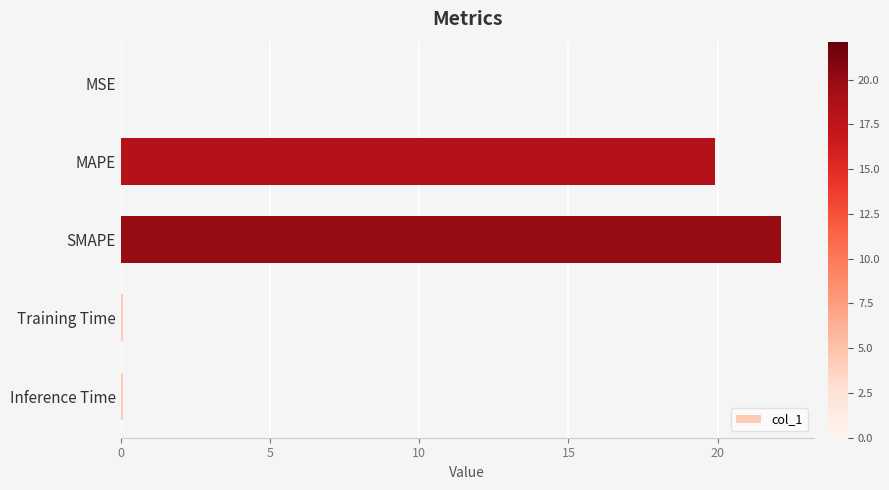

The chart shows a value of 19.9 at MAPE. True or false?

True